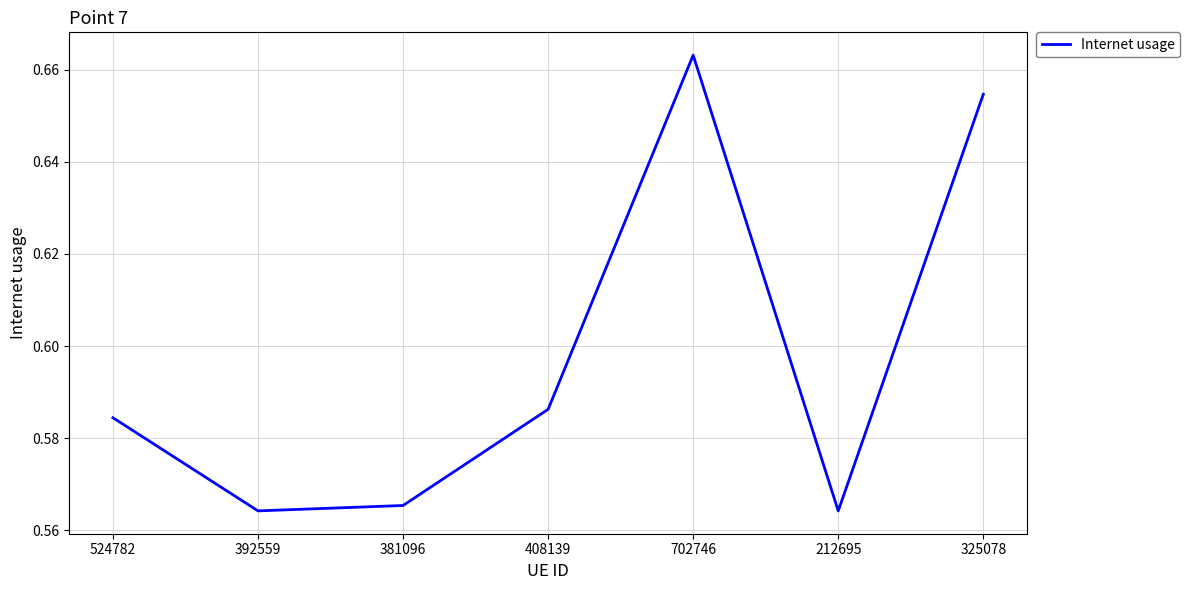

Which category has the highest value across all series?

702746